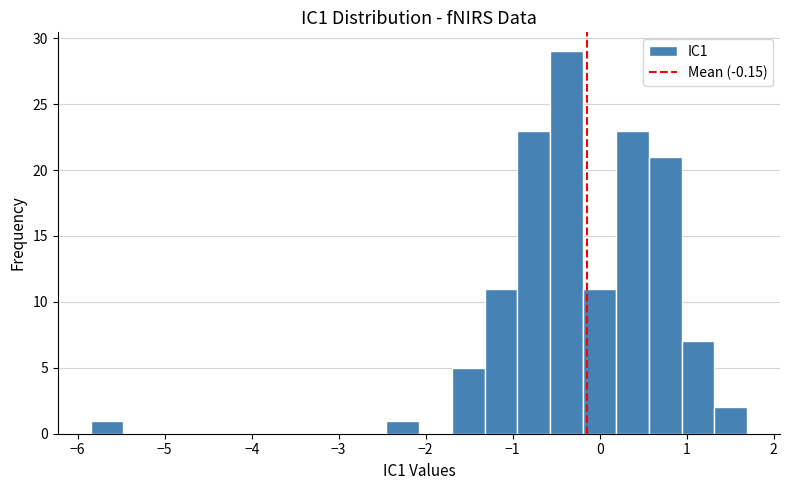

Read against the x-axis, roughly where is the centre of the tallest bar?

-0.4